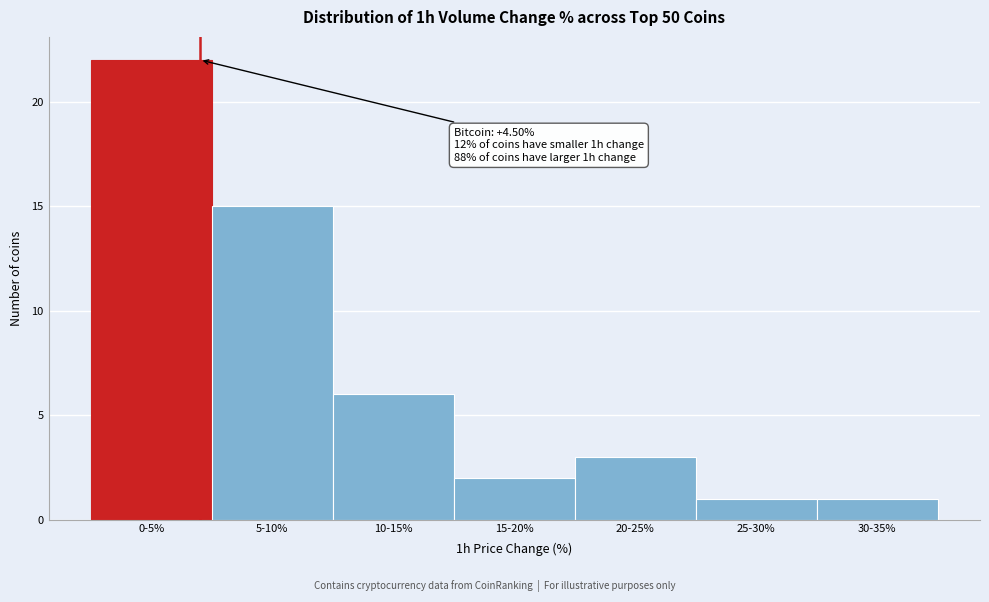

Reading left to right, list all the values displayed in this chart.

22	15	6	2	3	1	1